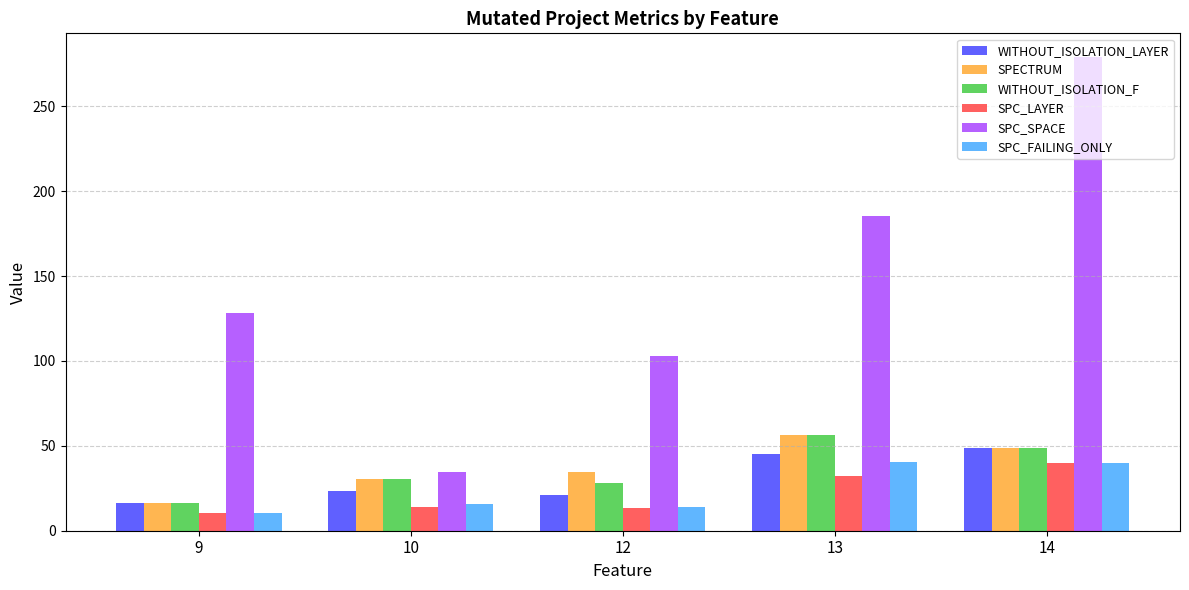

What is the difference between the maximum and second lowest values in the SPC_SPACE series?

175.9